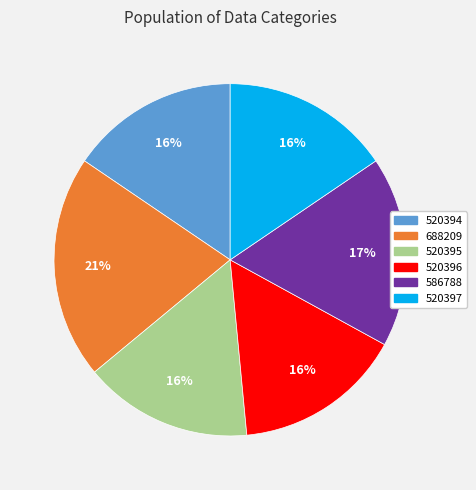

How many slices are in this pie chart?

6